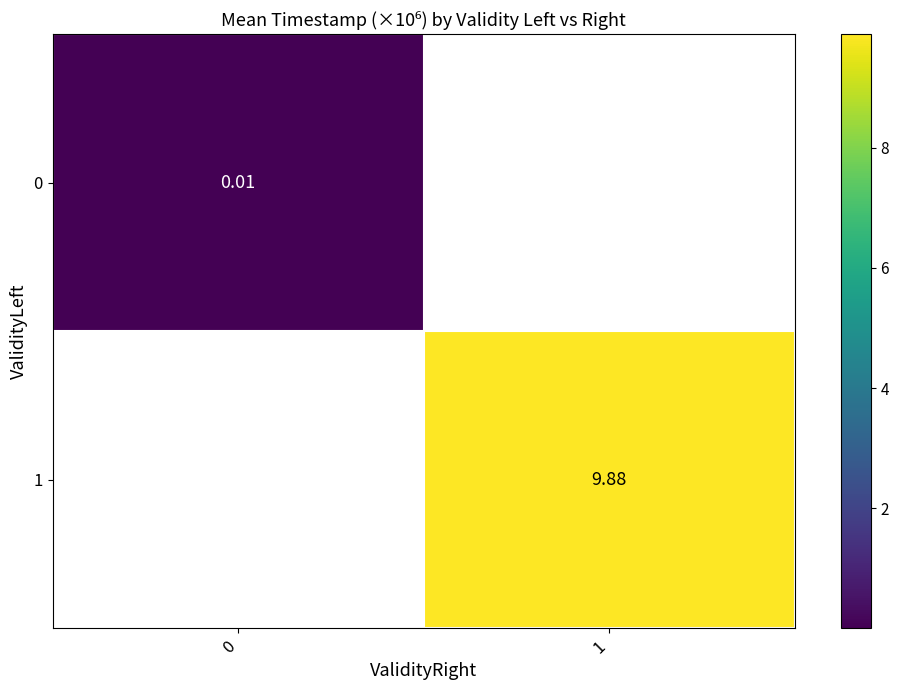

At how many categories does at least one series exceed 0?

2